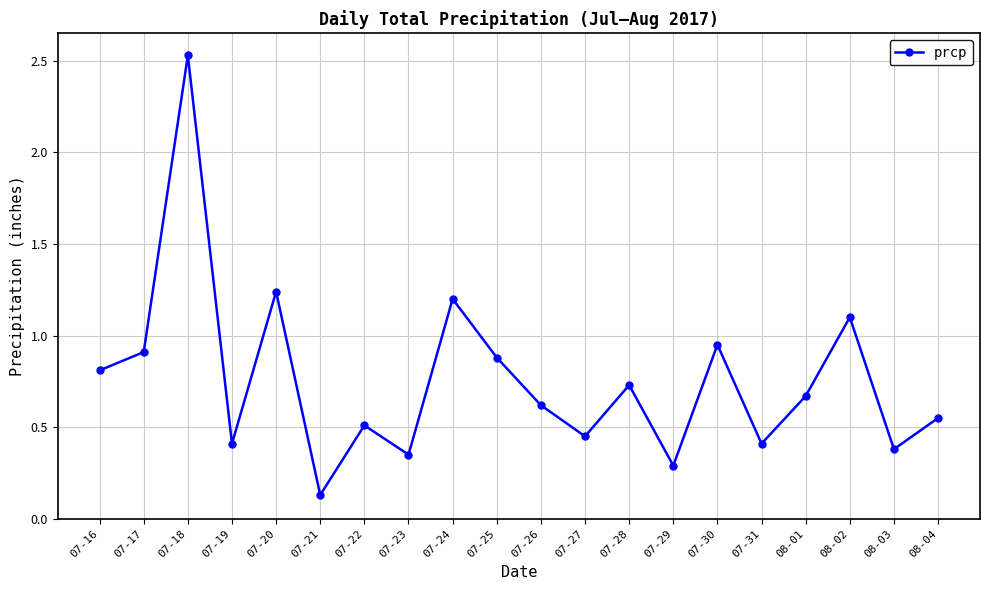

At which category does the chart reach its minimum across all series?

07-21